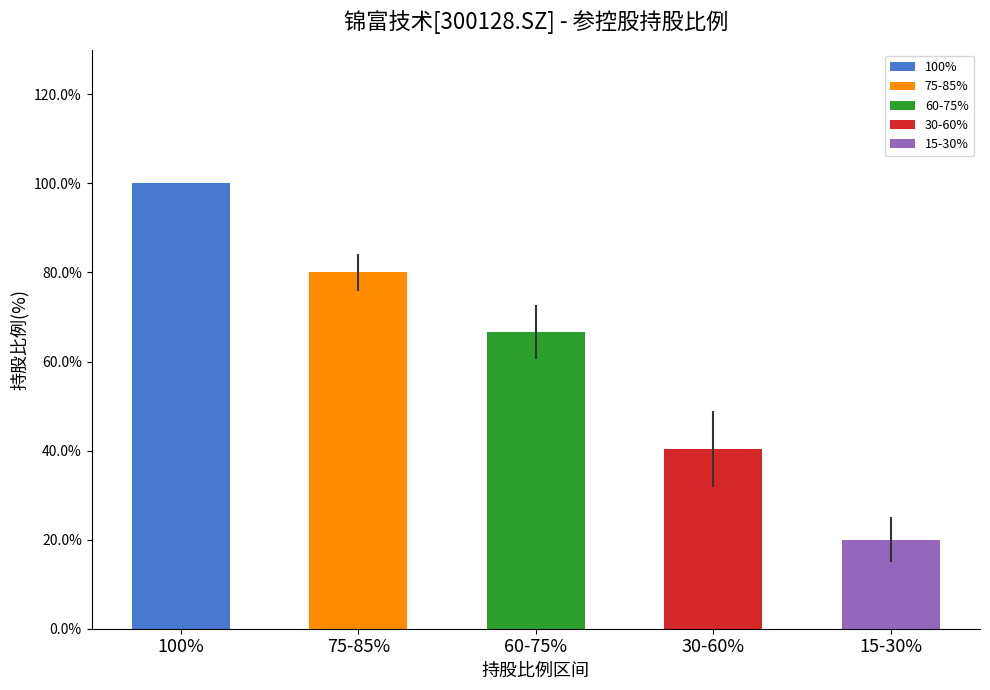

The value at 60-75% is 110.3. True or false?

False